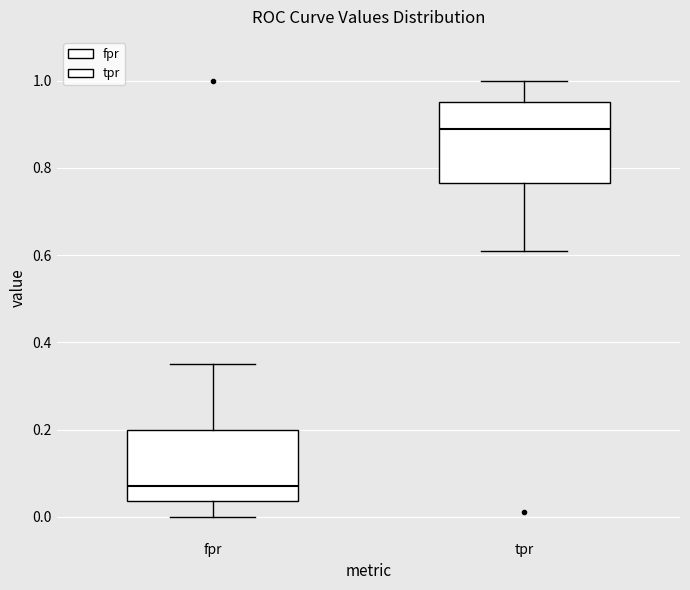

Which box is the tallest, from its lower edge to its upper edge?

tpr